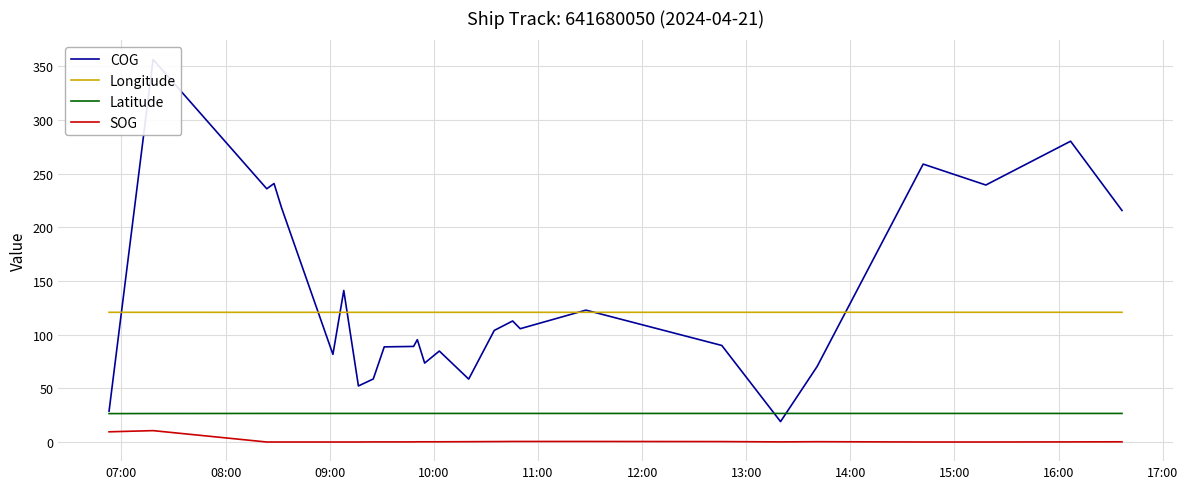

True or false: SOG and Latitude intersect in this chart.

False